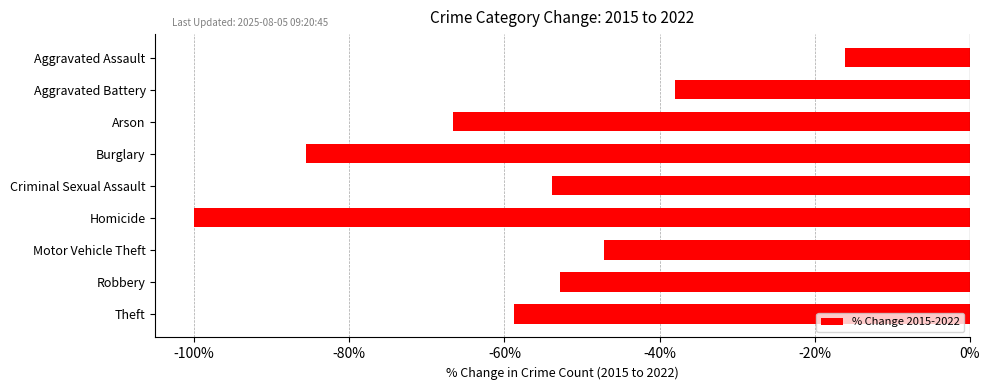

What is the maximum value shown in the chart?

-16.1